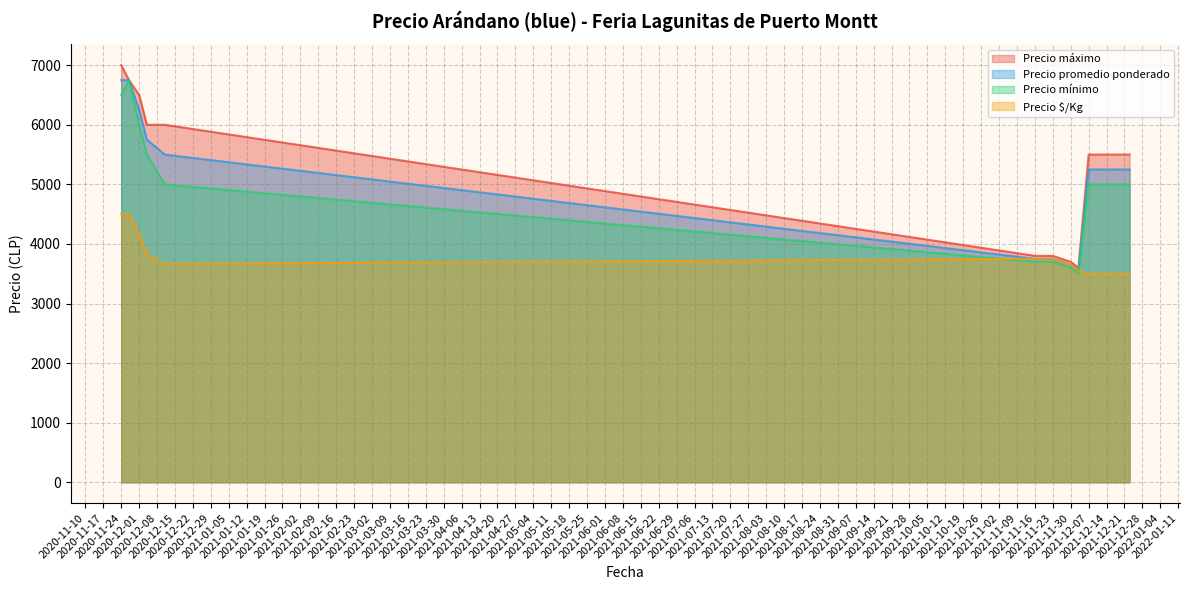

What is the label of the 6th point from the right?

2021-11-19